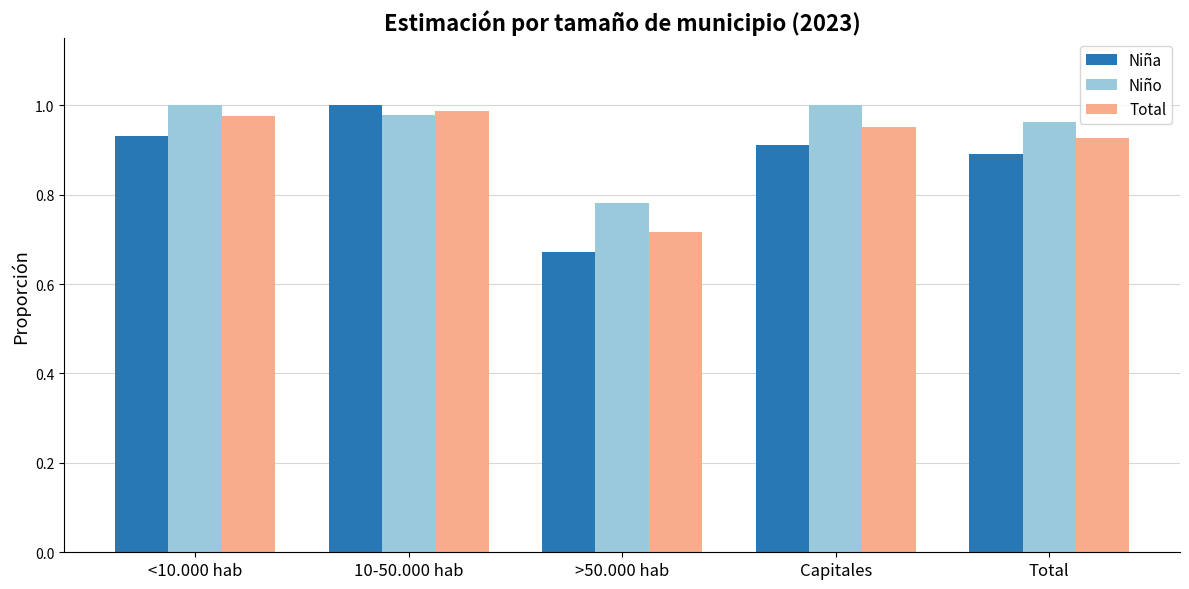

What is the sum of all Total values?

4.6